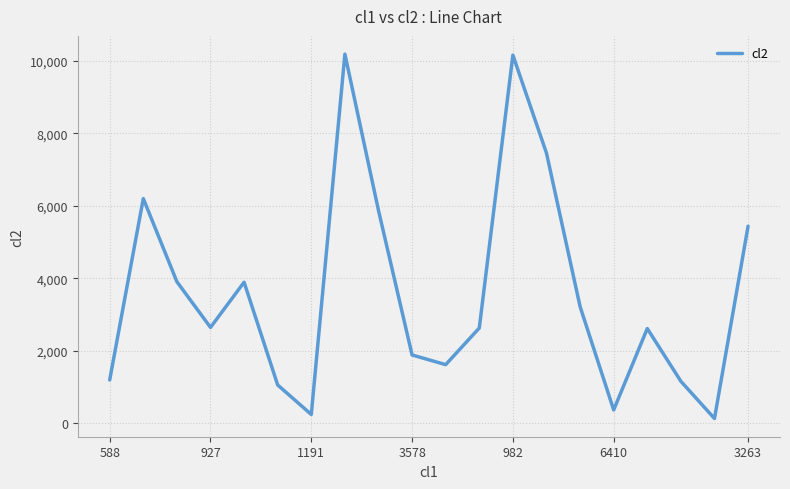

What is the difference between the maximum and second lowest values?

9958